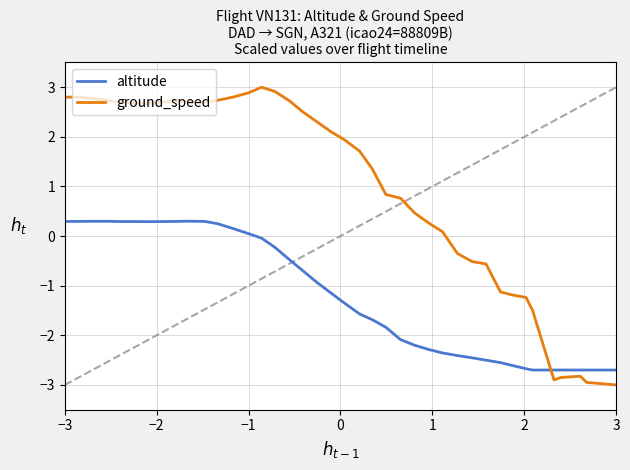

True or false: ground_speed and altitude cross at least once.

True